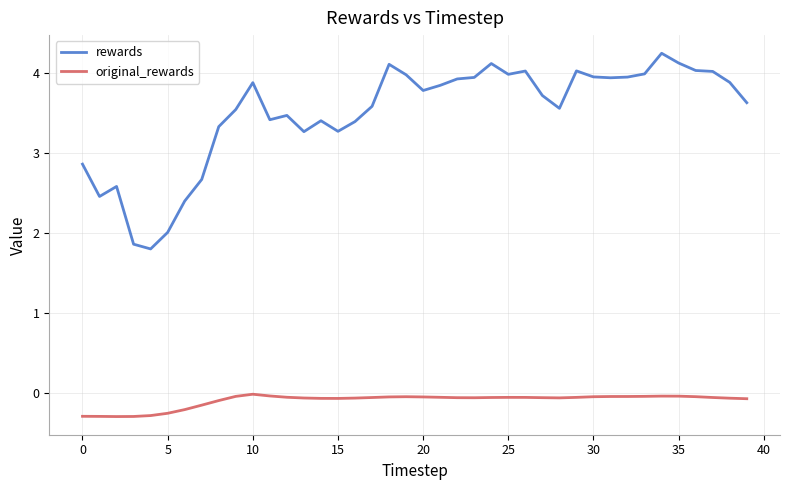

True or false: original_rewards and rewards intersect in this chart.

False